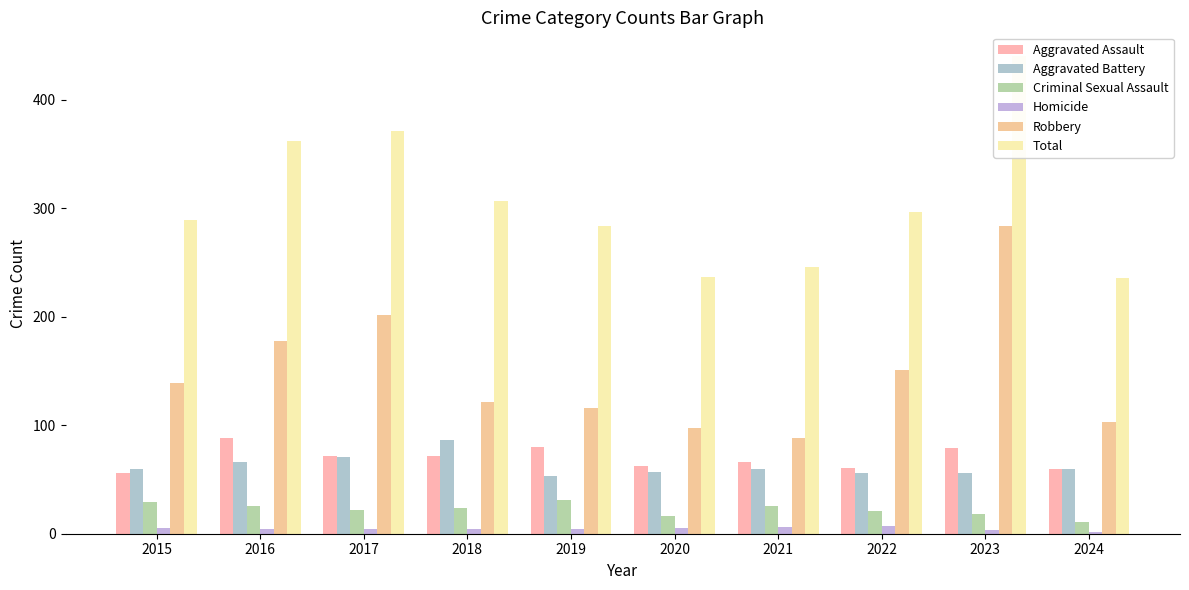

Is it true that Aggravated Assault equals 43 at 2019?

False